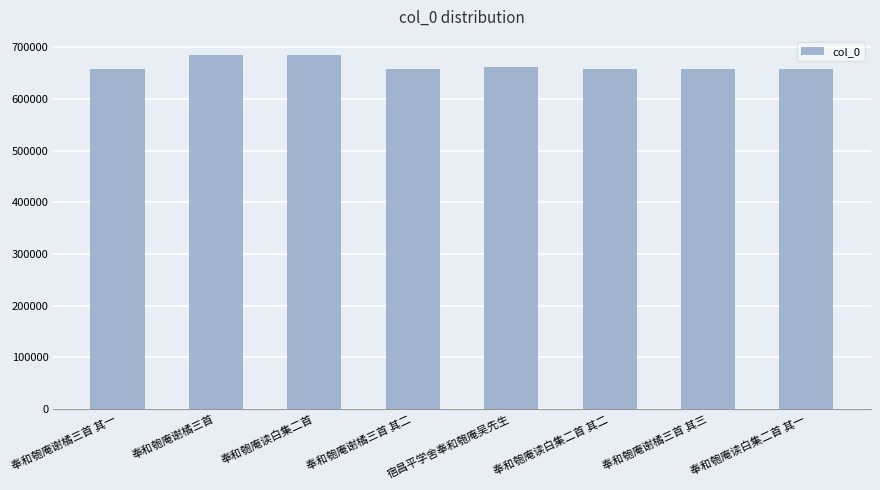

How many data points are less than 658589?

4